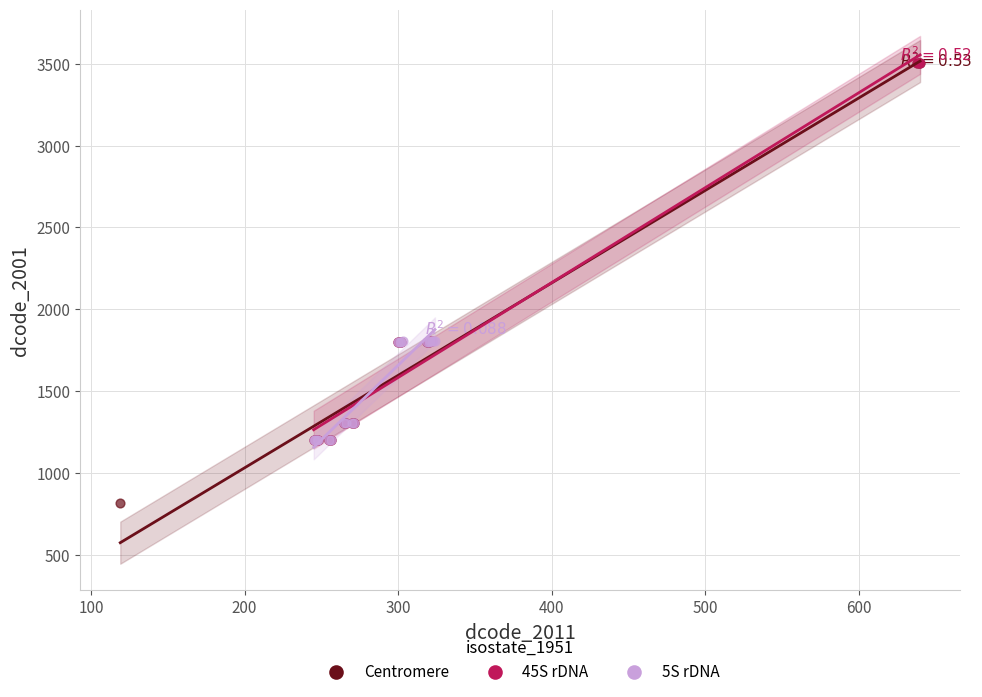

Which series has the largest Y range (max minus min)?

Centromere